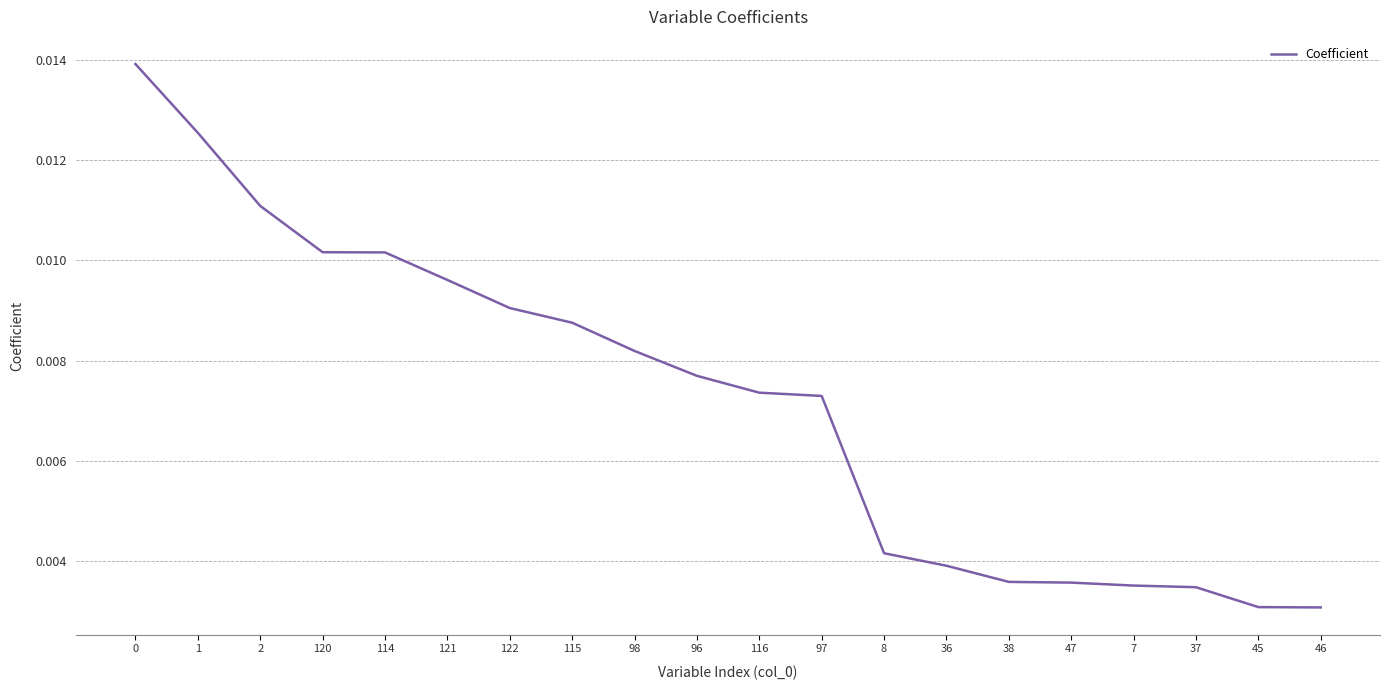

What position from the right is 121?

15